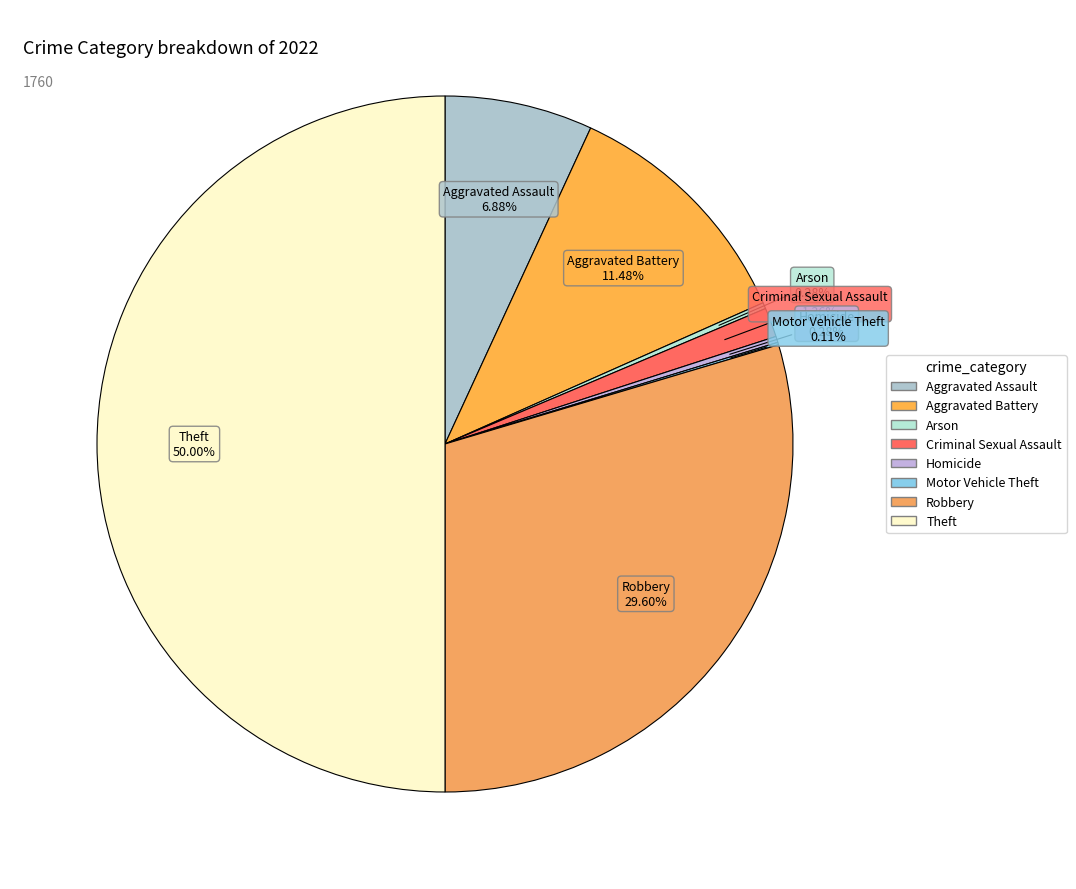

Does Robbery represent more than half of the total?

No